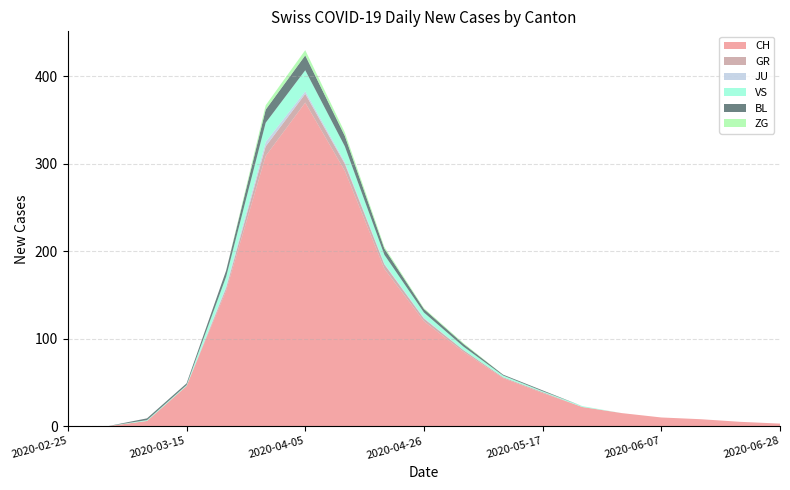

Reading left to right, extract all data points from this chart.

CH: 2020-02-25=0	2020-03-01=0	2020-03-08=6	2020-03-15=46	2020-03-22=155	2020-03-29=309	2020-04-05=370	2020-04-12=292	2020-04-19=180	2020-04-26=120	2020-05-03=85	2020-05-10=55	2020-05-17=38	2020-05-24=22	2020-05-31=15	2020-06-07=10	2020-06-14=8	2020-06-21=5	2020-06-28=3
GR: 2020-02-25=0	2020-03-01=0	2020-03-08=0	2020-03-15=0	2020-03-22=3	2020-03-29=11	2020-04-05=10	2020-04-12=8	2020-04-19=5	2020-04-26=3	2020-05-03=2	2020-05-10=1	2020-05-17=1	2020-05-24=0	2020-05-31=0	2020-06-07=0	2020-06-14=0	2020-06-21=0	2020-06-28=0
JU: 2020-02-25=0	2020-03-01=0	2020-03-08=0	2020-03-15=0	2020-03-22=2	2020-03-29=5	2020-04-05=3	2020-04-12=2	2020-04-19=1	2020-04-26=1	2020-05-03=0	2020-05-10=0	2020-05-17=0	2020-05-24=0	2020-05-31=0	2020-06-07=0	2020-06-14=0	2020-06-21=0	2020-06-28=0
VS: 2020-02-25=0	2020-03-01=0	2020-03-08=1	2020-03-15=1	2020-03-22=11	2020-03-29=22	2020-04-05=24	2020-04-12=18	2020-04-19=10	2020-04-26=6	2020-05-03=4	2020-05-10=2	2020-05-17=1	2020-05-24=1	2020-05-31=0	2020-06-07=0	2020-06-14=0	2020-06-21=0	2020-06-28=0
BL: 2020-02-25=0	2020-03-01=0	2020-03-08=2	2020-03-15=2	2020-03-22=7	2020-03-29=15	2020-04-05=17	2020-04-12=12	2020-04-19=7	2020-04-26=4	2020-05-03=3	2020-05-10=1	2020-05-17=1	2020-05-24=0	2020-05-31=0	2020-06-07=0	2020-06-14=0	2020-06-21=0	2020-06-28=0
ZG: 2020-02-25=0	2020-03-01=0	2020-03-08=0	2020-03-15=0	2020-03-22=0	2020-03-29=5	2020-04-05=6	2020-04-12=4	2020-04-19=2	2020-04-26=1	2020-05-03=1	2020-05-10=0	2020-05-17=0	2020-05-24=0	2020-05-31=0	2020-06-07=0	2020-06-14=0	2020-06-21=0	2020-06-28=0